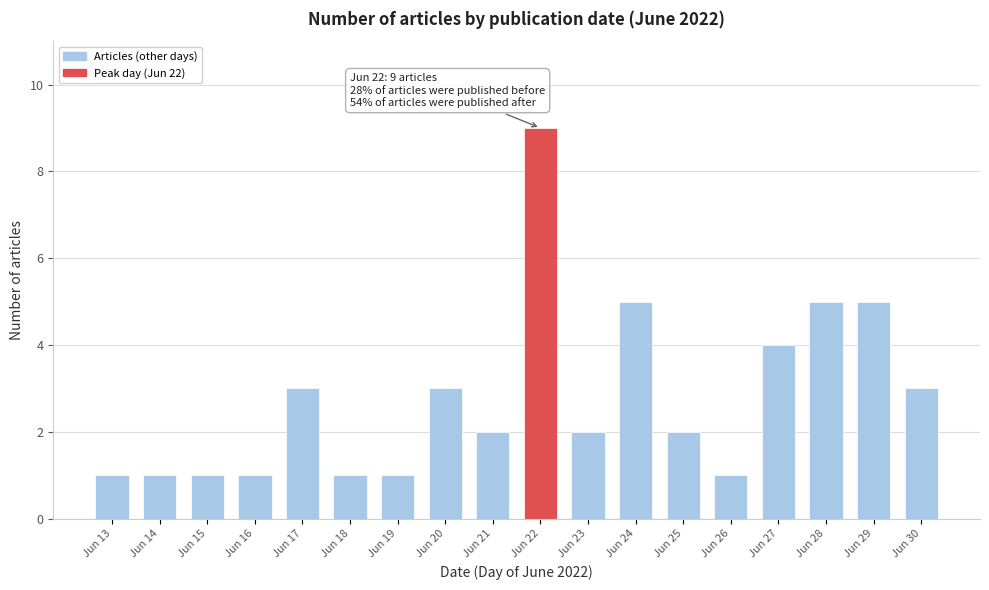

Reading right to left, extract all data points from this chart.

Jun 30=3	Jun 29=5	Jun 28=5	Jun 27=4	Jun 26=1	Jun 25=2	Jun 24=5	Jun 23=2	Jun 22=9	Jun 21=2	Jun 20=3	Jun 19=1	Jun 18=1	Jun 17=3	Jun 16=1	Jun 15=1	Jun 14=1	Jun 13=1